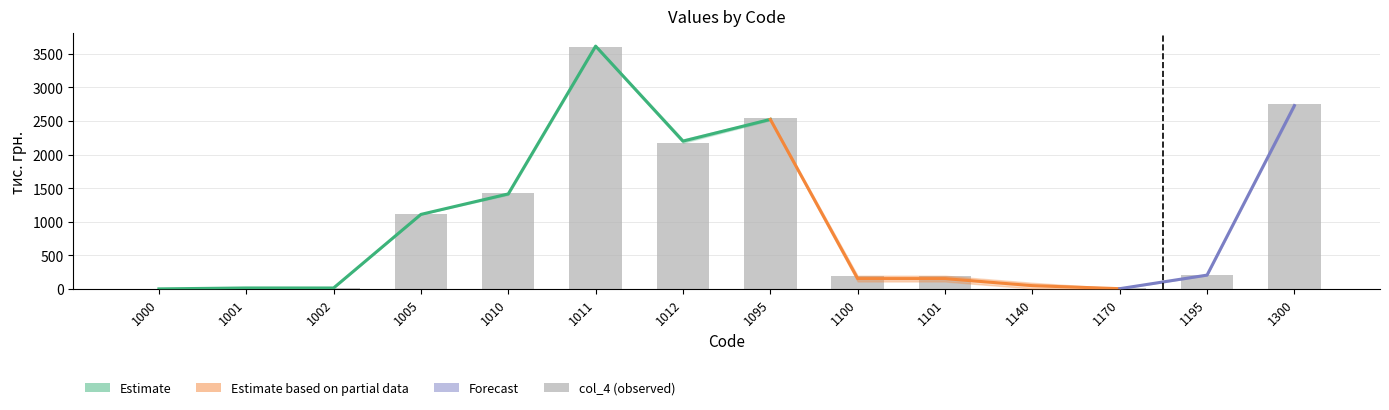

Reading left to right, list all the values displayed in this chart.

1000=0.6	1001=14.0	1002=13.4	1005=1109.0	1010=1426.6	1011=3601.5	1012=2174.9	1095=2536.2	1100=196.5	1101=196.5	1140=5.7	1170=6.8	1195=209.0	1300=2745.2